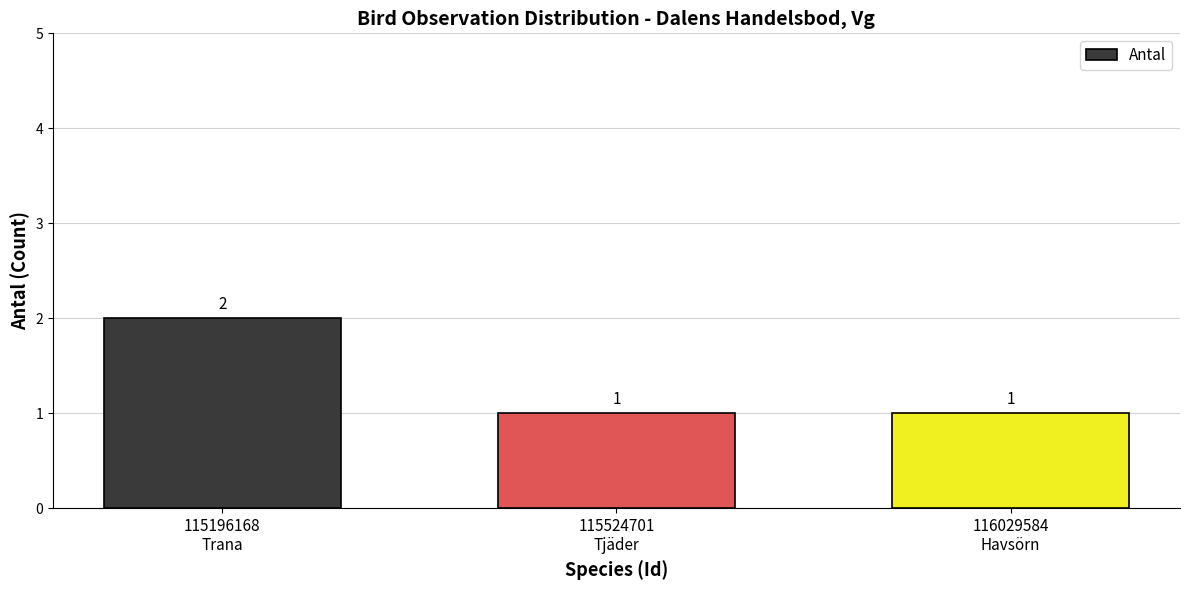

What is the sum of all values?

4